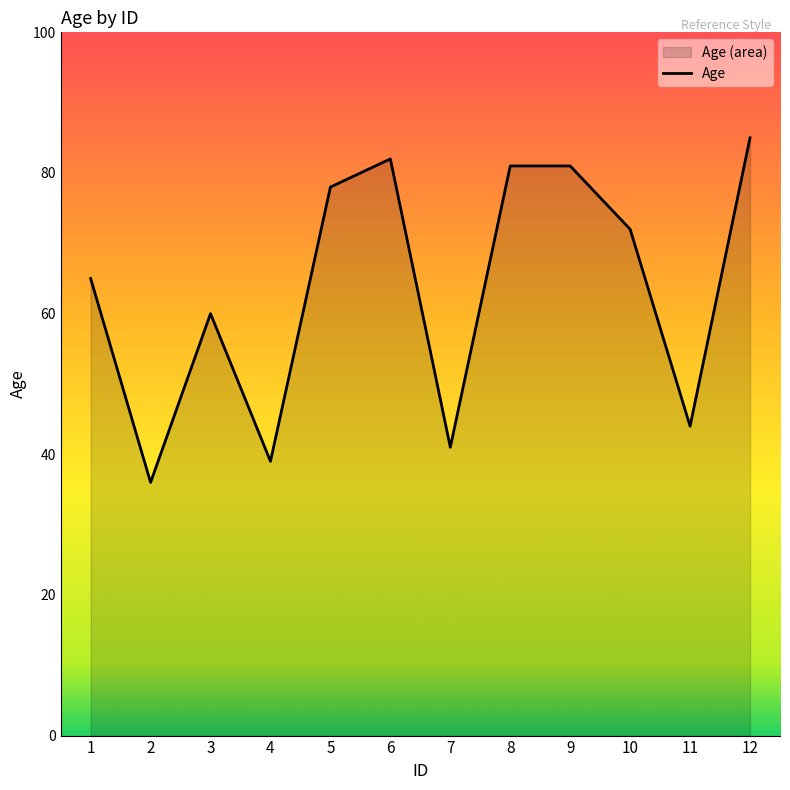

The chart shows a value of 72 at 10. True or false?

True